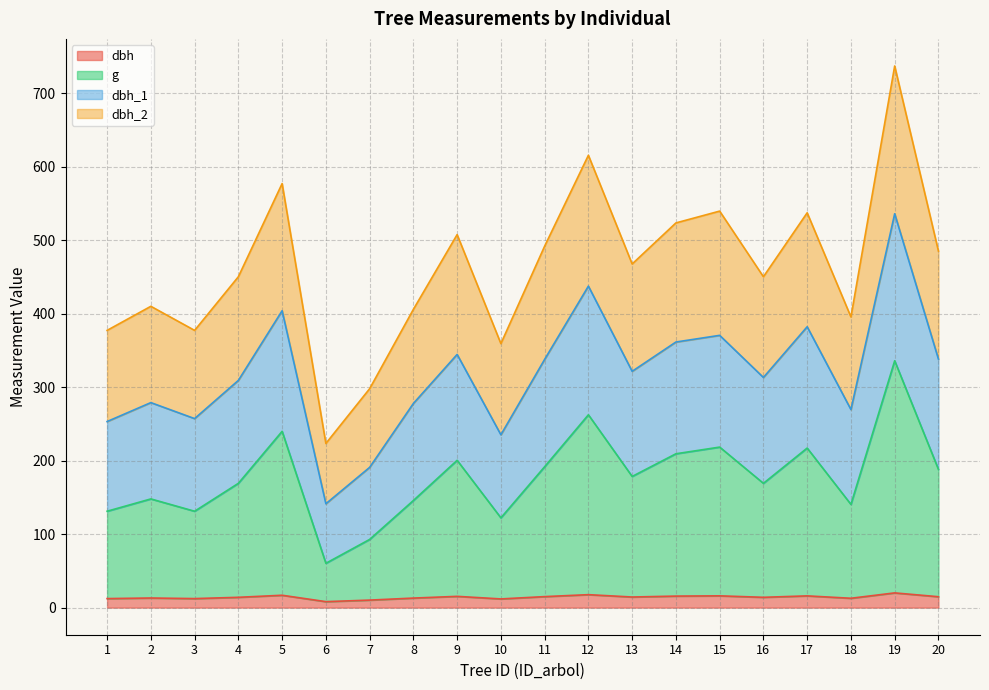

What is the value of the dbh_2 point at the 17th from the left?

537.1